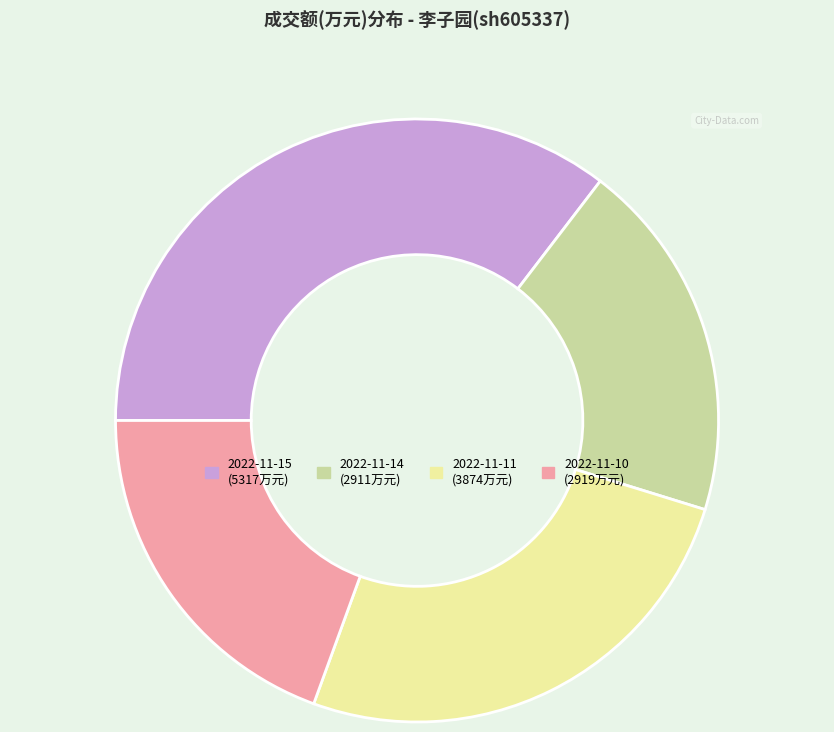

Do 2022-11-14 and 2022-11-11 together represent more than half of the pie?

No